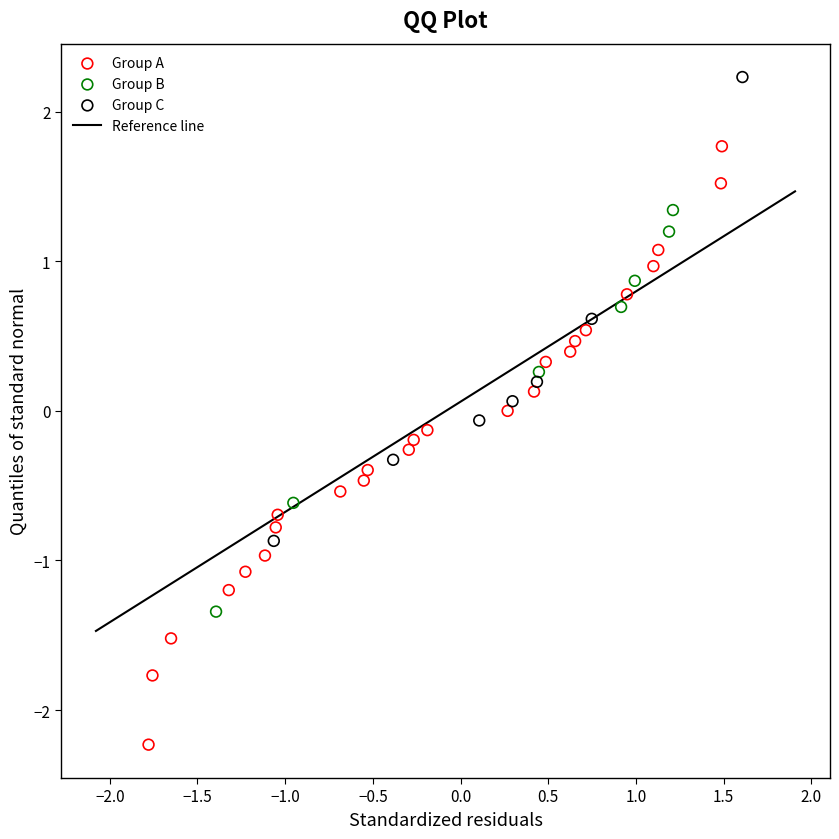

Which series has the largest Y range (max minus min)?

Group A